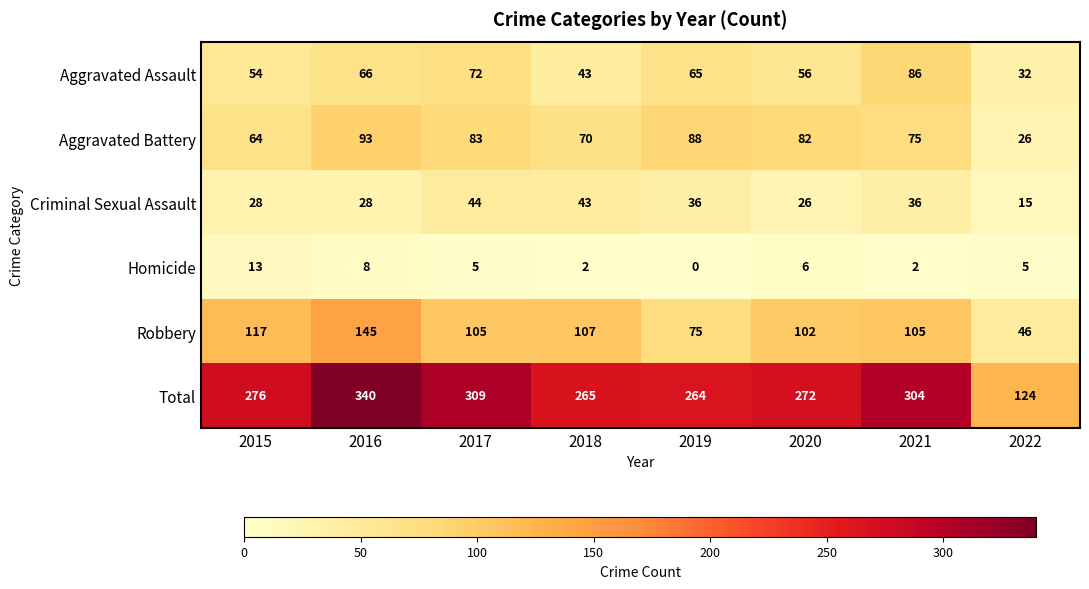

At how many categories does at least one series exceed 174?

7